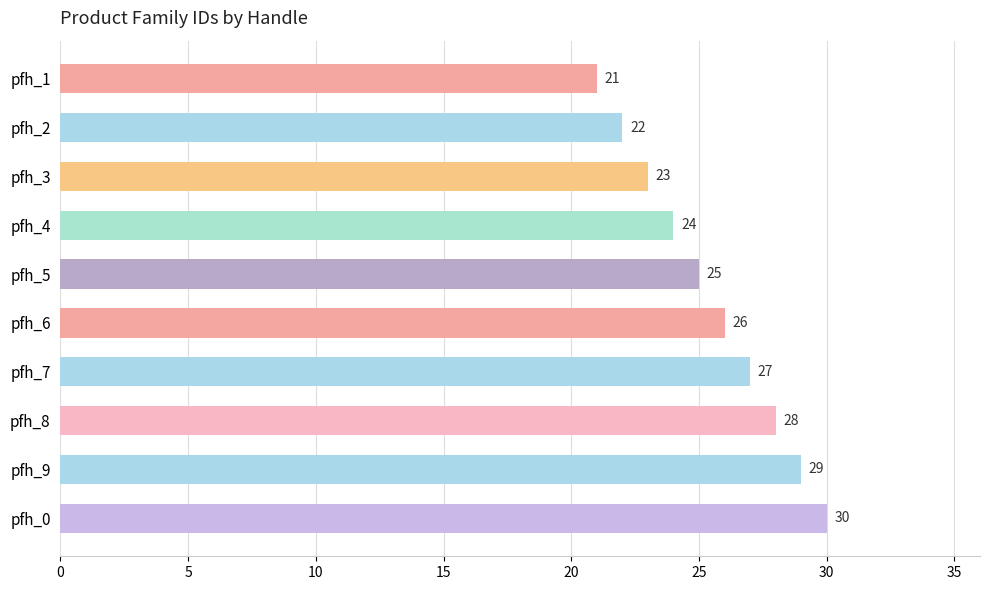

The chart shows a value of 21 at pfh_1. True or false?

True